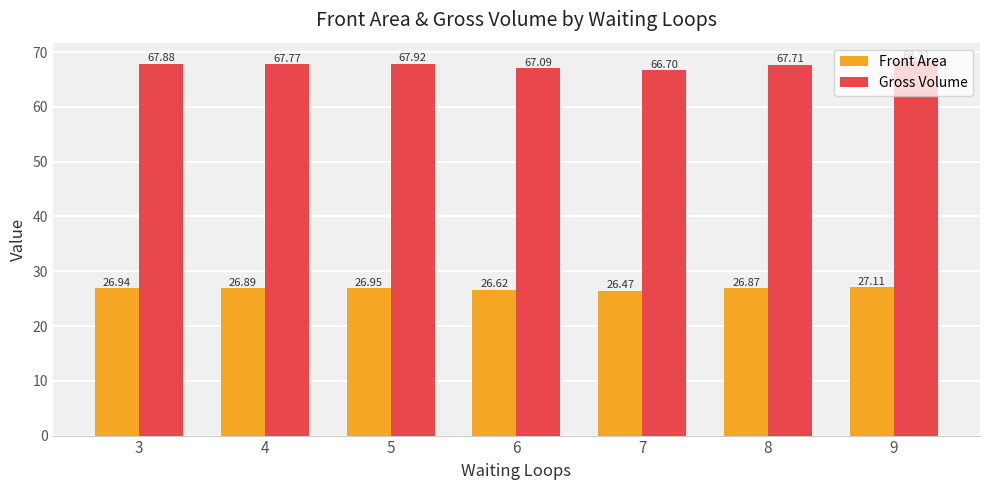

Is it true that Front Area equals 39.9 at 4?

False